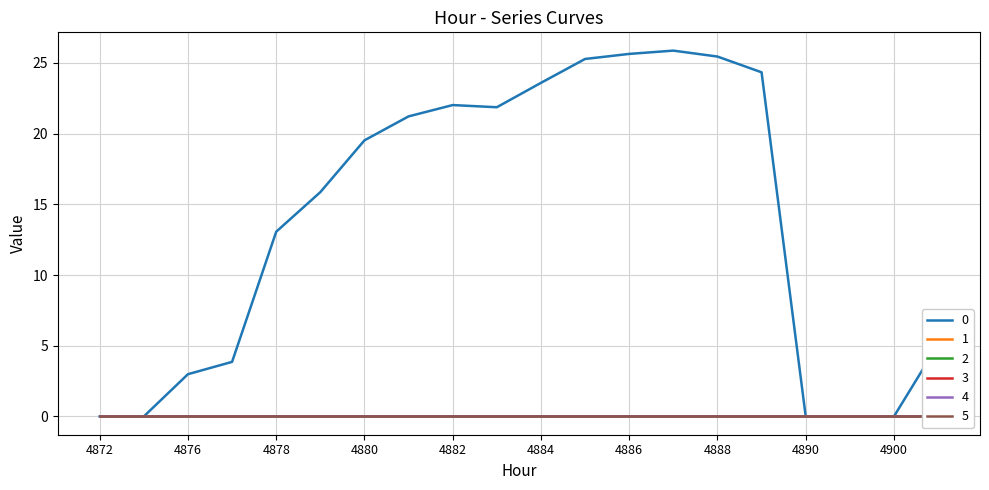

Count the number of data series in this chart.

6